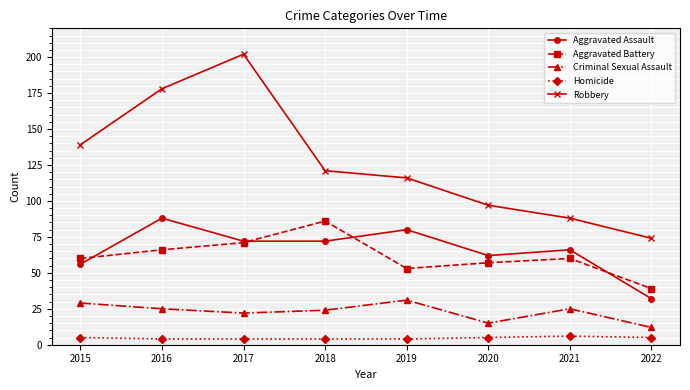

True or false: Criminal Sexual Assault and Aggravated Assault cross at least once.

False